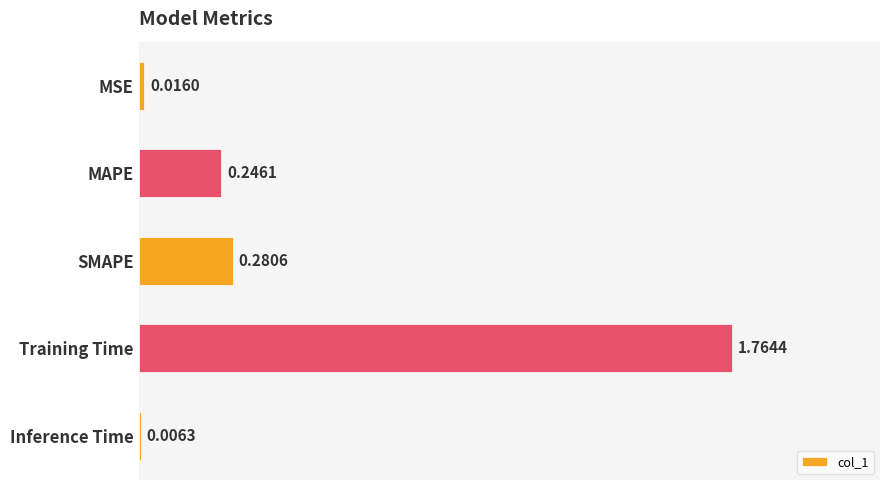

Which category has the highest value across all series?

Training Time